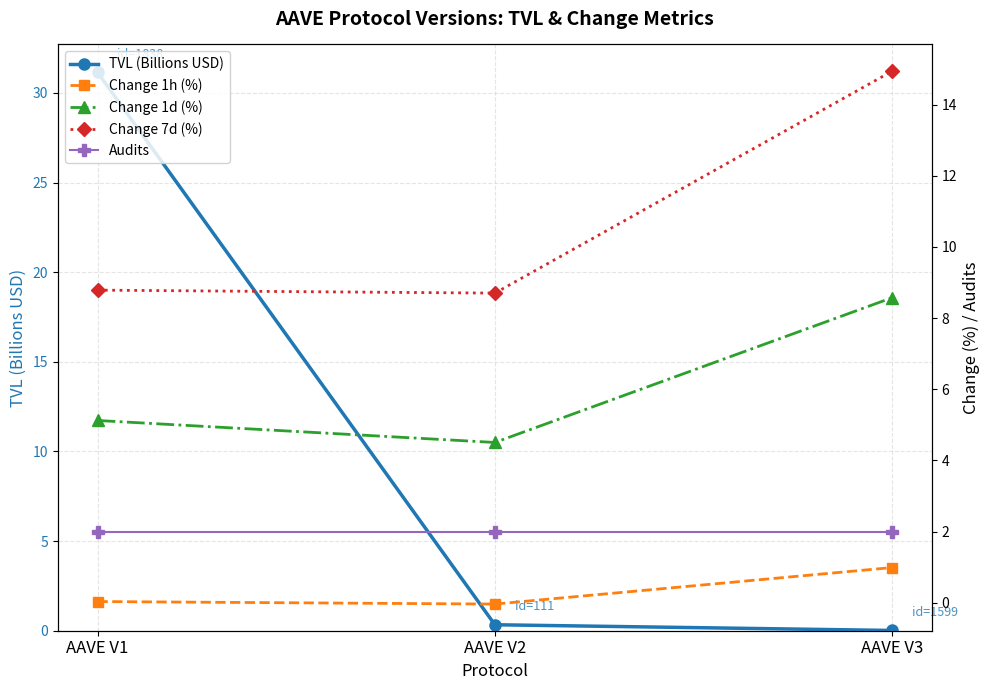

What is the sum of the TVL (Billions USD) values at AAVE V1 and AAVE V3?

31.2